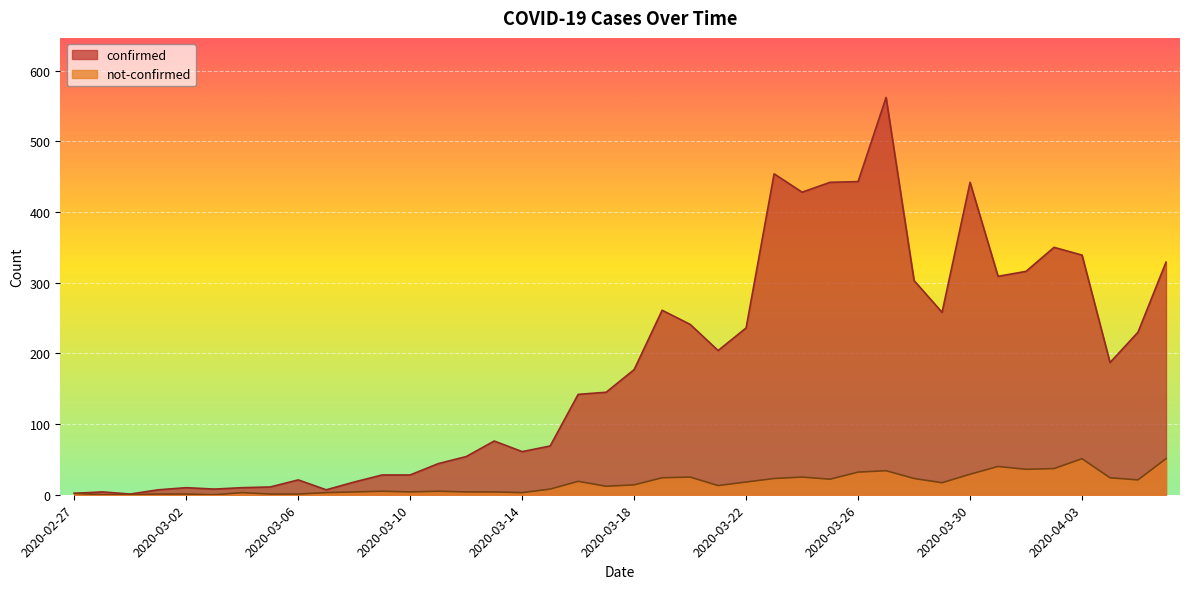

What are all the series names shown in the legend?

confirmed, not-confirmed